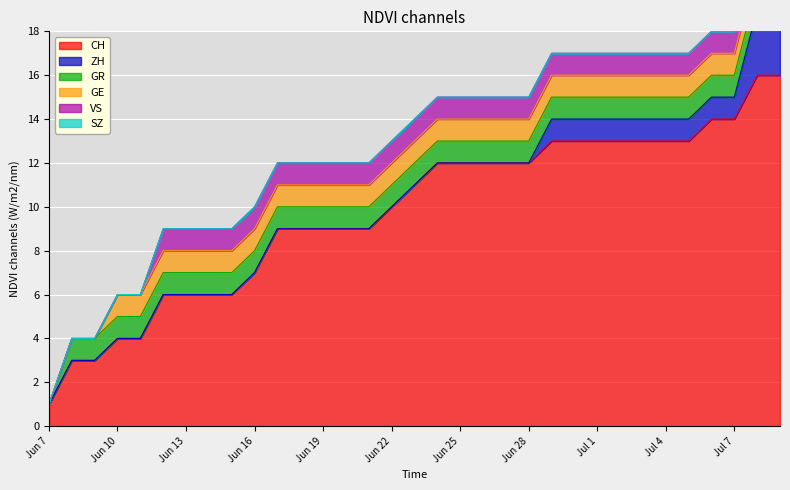

The value of CH at Jun 16 is 7. True or false?

True